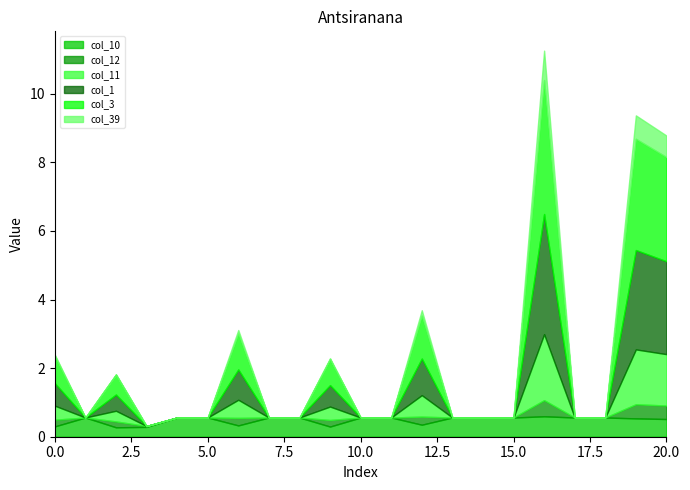

How many interior local peaks does the col_11 series have?

6